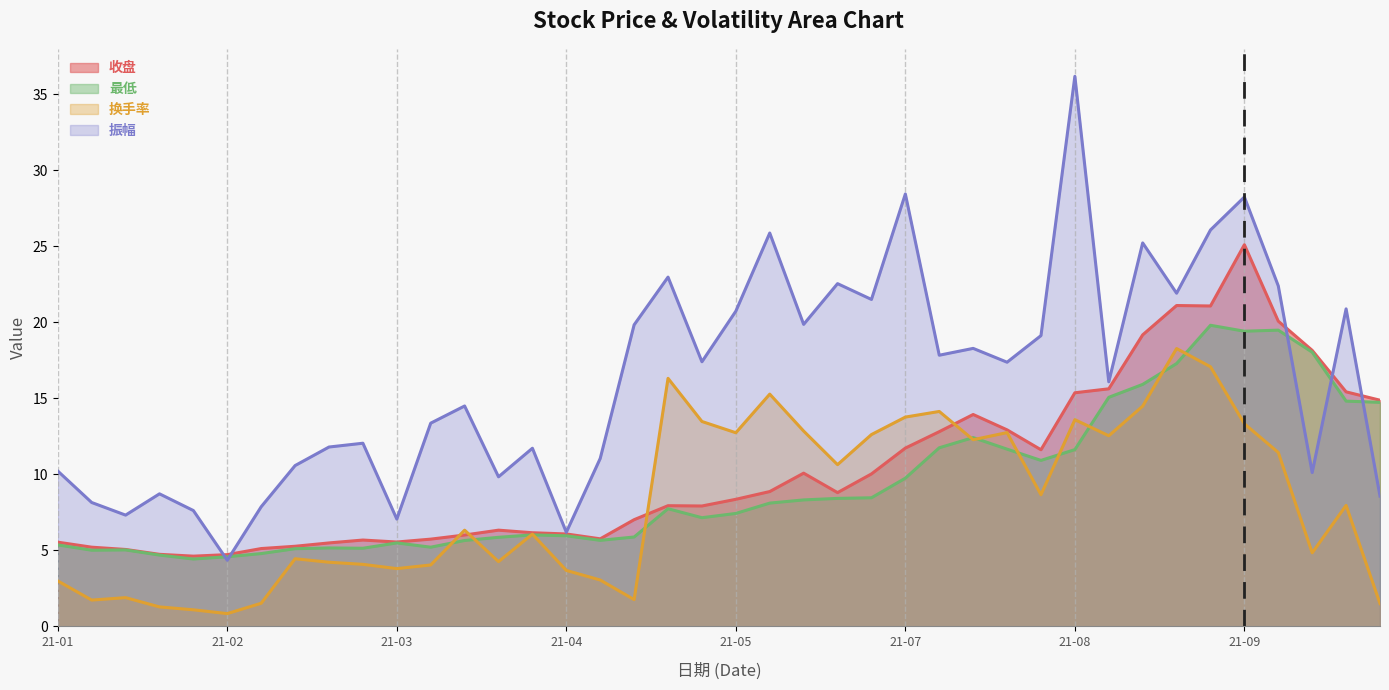

Which series has the largest range (max minus min)?

振幅